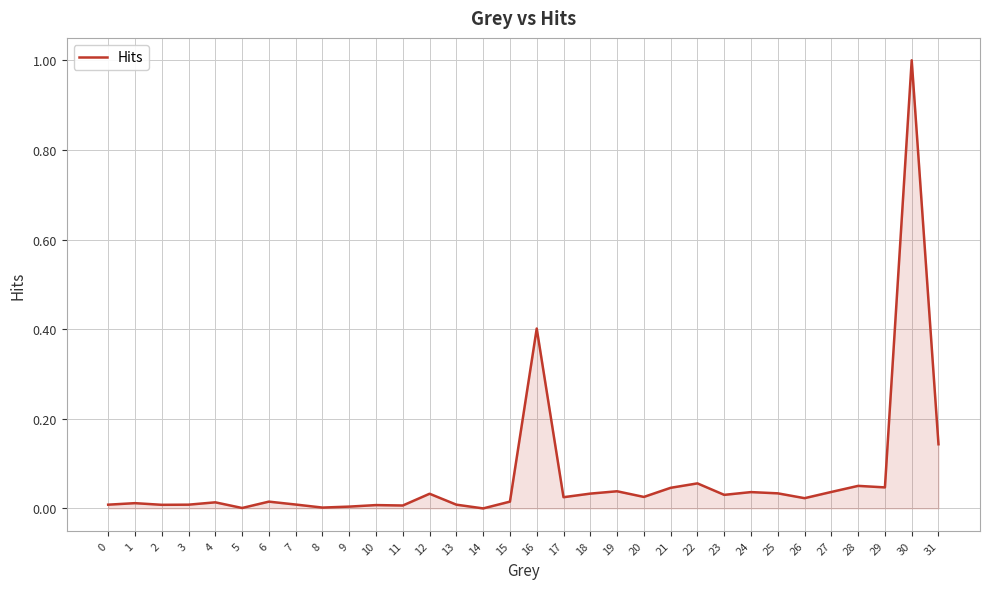

Which label corresponds to the largest value in the chart?

30